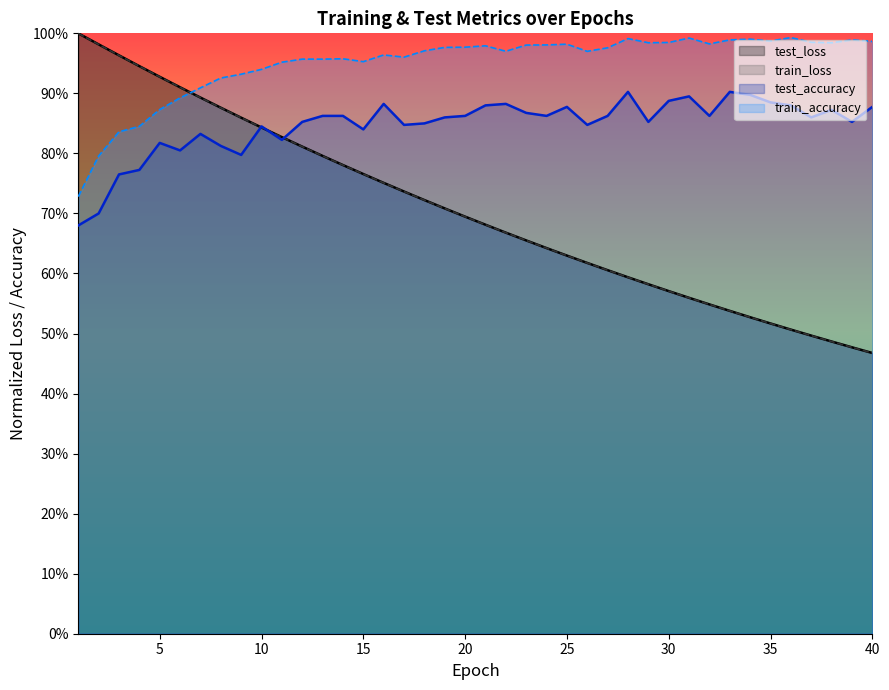

Reading left to right, transcribe all the data shown in this chart.

test_loss: 1.0	1.0	1.0	0.9	0.9	0.9	0.9	0.9	0.9	0.8	0.8	0.8	0.8	0.8	0.8	0.8	0.7	0.7	0.7	0.7	0.7	0.7	0.7	0.6	0.6	0.6	0.6	0.6	0.6	0.6	0.6	0.5	0.5	0.5	0.5	0.5	0.5	0.5	0.5	0.5
train_loss: 1.0	1.0	1.0	0.9	0.9	0.9	0.9	0.9	0.9	0.8	0.8	0.8	0.8	0.8	0.8	0.8	0.7	0.7	0.7	0.7	0.7	0.7	0.7	0.6	0.6	0.6	0.6	0.6	0.6	0.6	0.6	0.5	0.5	0.5	0.5	0.5	0.5	0.5	0.5	0.5
train_accuracy: 0.7	0.8	0.8	0.8	0.9	0.9	0.9	0.9	0.9	0.9	1.0	1.0	1.0	1.0	1.0	1.0	1.0	1.0	1.0	1.0	1.0	1.0	1.0	1.0	1.0	1.0	1.0	1.0	1.0	1.0	1.0	1.0	1.0	1.0	1.0	1.0	1.0	1.0	1.0	1.0
test_accuracy: 0.7	0.7	0.8	0.8	0.8	0.8	0.8	0.8	0.8	0.8	0.8	0.9	0.9	0.9	0.8	0.9	0.8	0.9	0.9	0.9	0.9	0.9	0.9	0.9	0.9	0.8	0.9	0.9	0.9	0.9	0.9	0.9	0.9	0.9	0.9	0.9	0.9	0.9	0.9	0.9